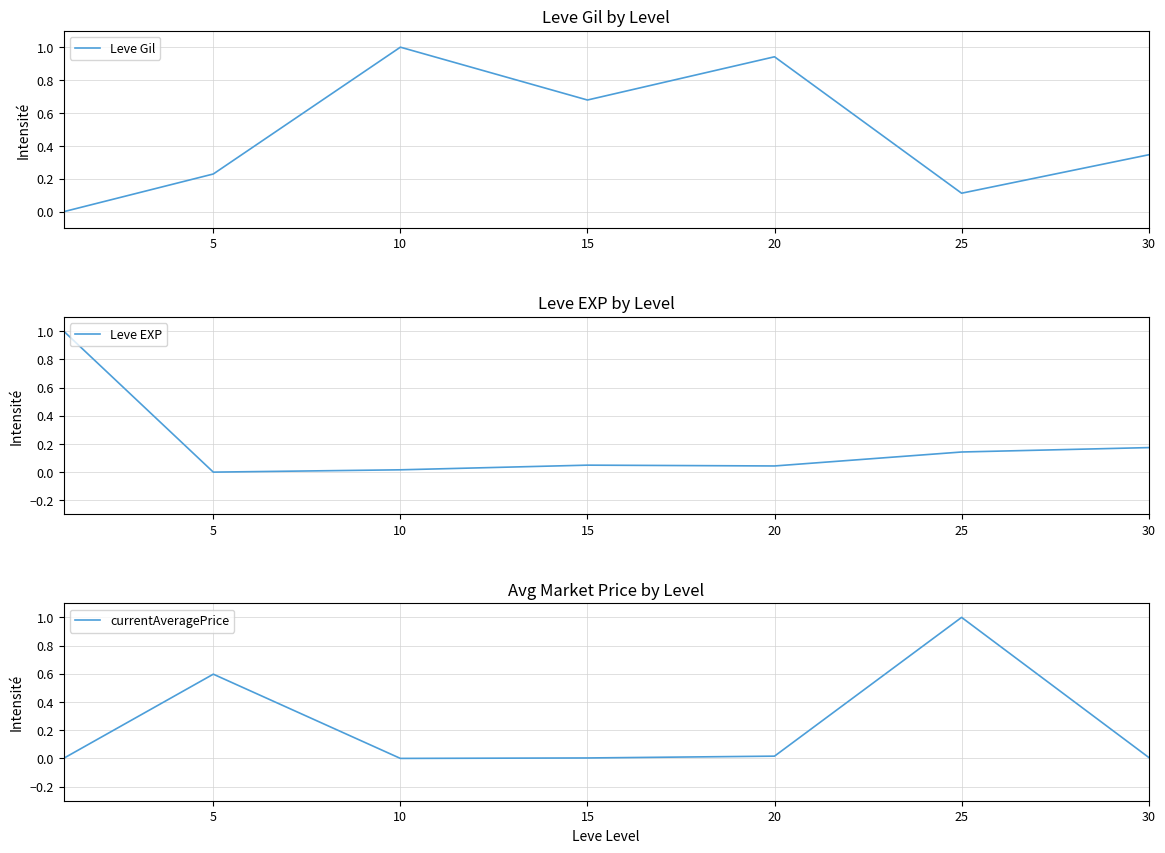

Reading right to left, transcribe all the data shown in this chart.

Leve Gil: 0.3	0.1	0.9	0.7	1.0	0.2	0.0
Leve EXP: 0.2	0.1	0.0	0.0	0.0	0.0	1.0
currentAveragePrice: 0.0	1.0	0.0	0.0	0.0	0.6	0.0